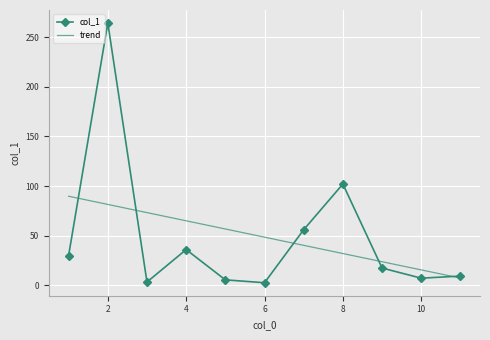

Which series has the widest spread of values?

col_1